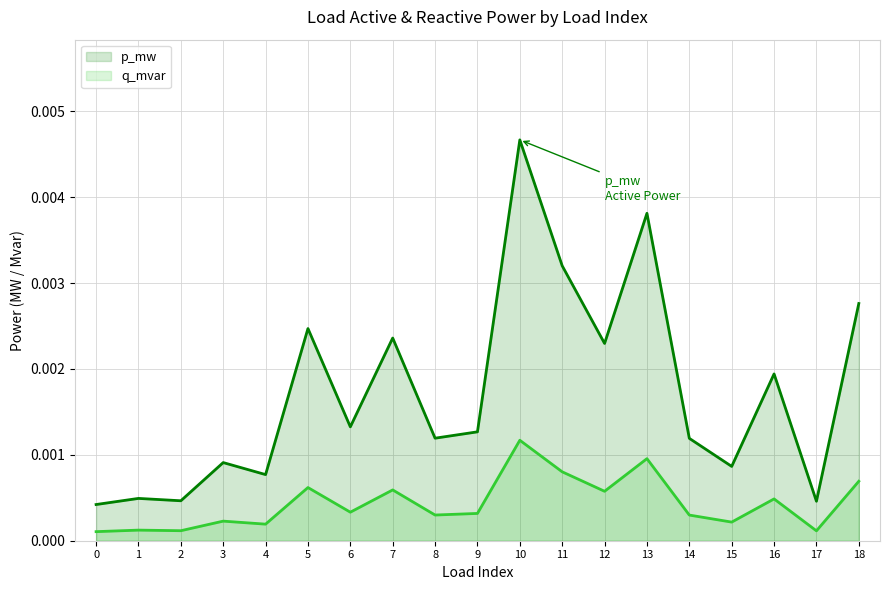

Is it true that p_mw equals 0.0 at 4?

False